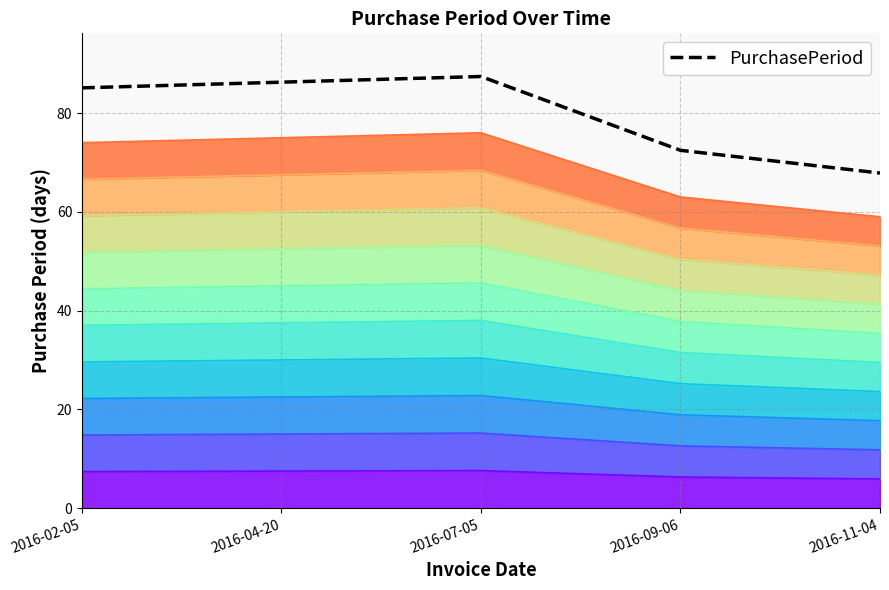

What is the label of the 3rd point from the right?

2016-07-05